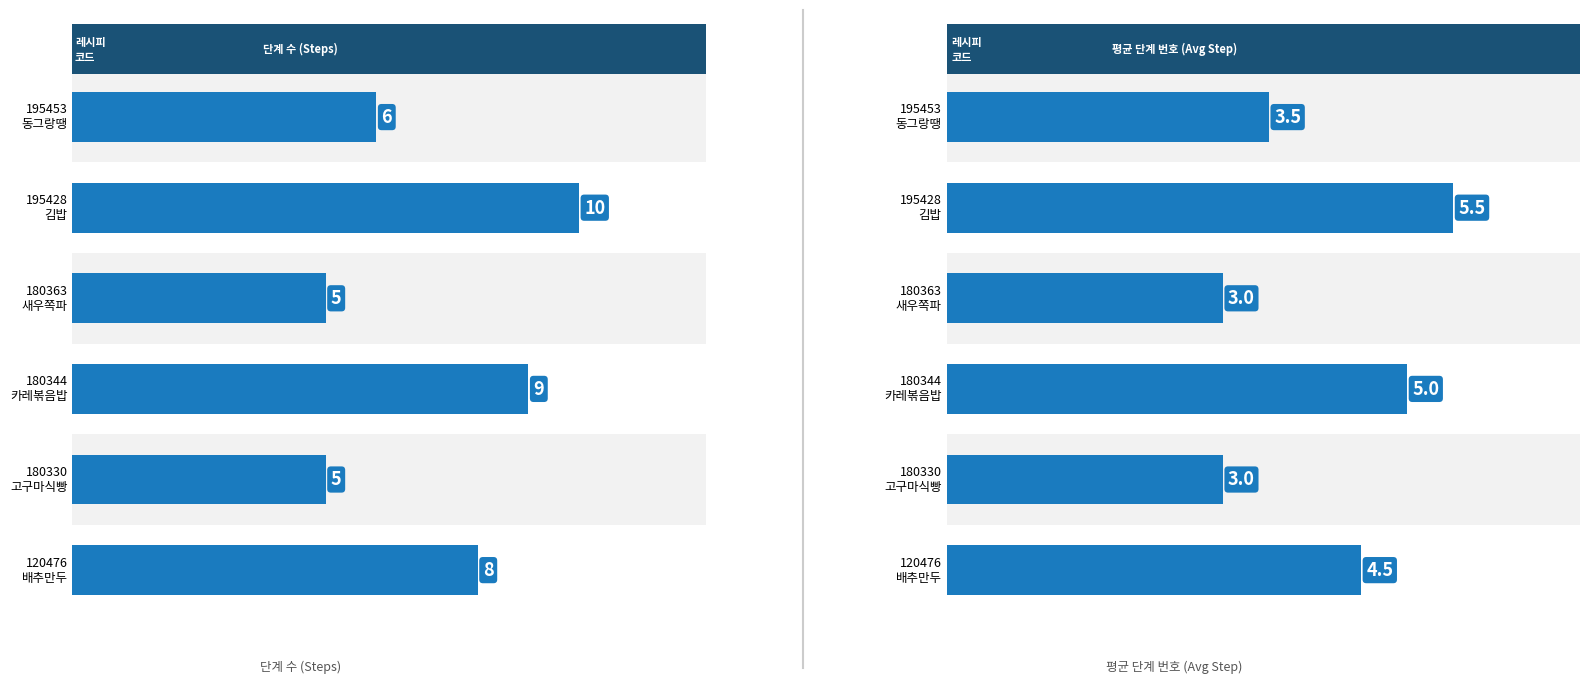

Rank the series by their maximum value, from lowest to highest.

평균 단계 번호, 레시피 수 (단계 수 기준)